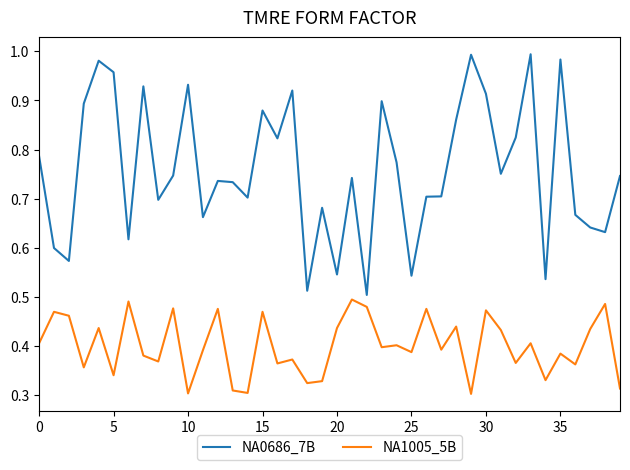

True or false: NA0686_7B and NA1005_5B intersect in this chart.

False